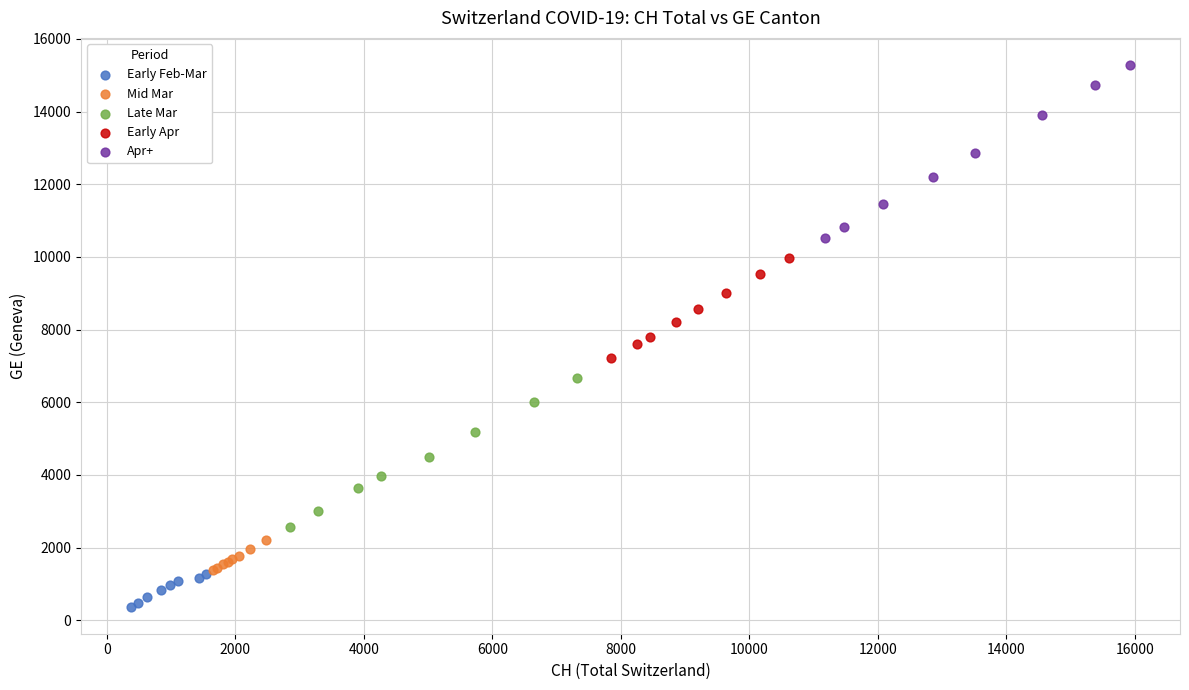

Which series has the widest spread of Y values?

Apr+